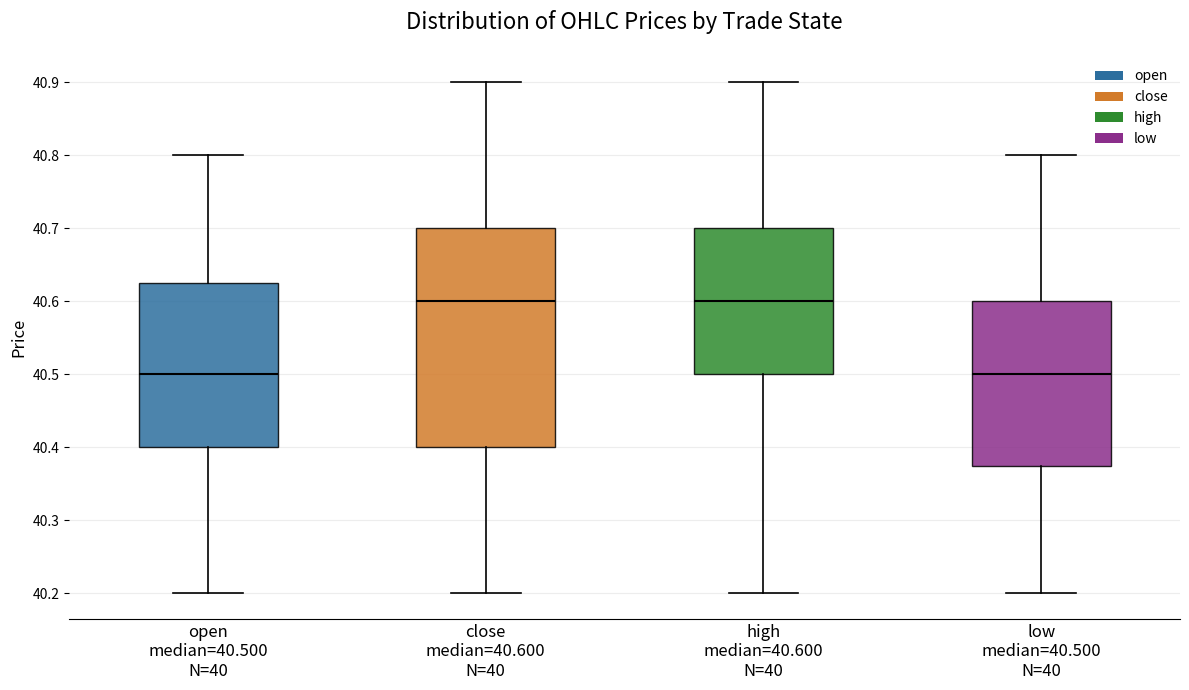

Comparing the boxes themselves (not the whiskers), which one is the tallest?

close median=40.600 N=40